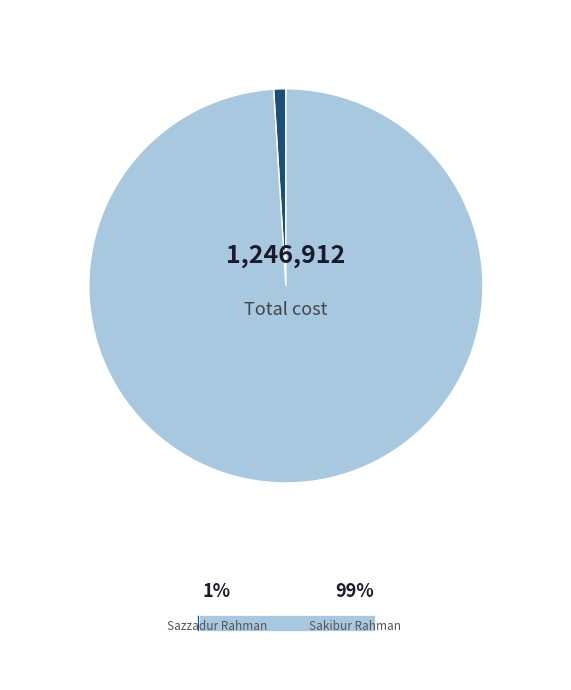

How many segments does this pie chart have?

2